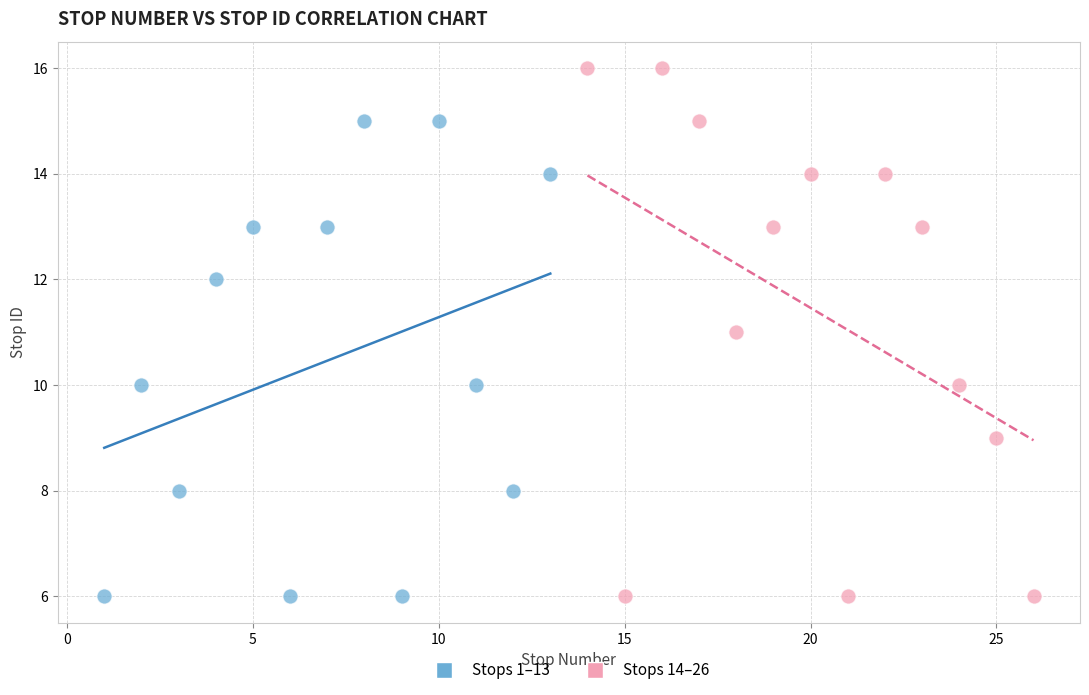

Which series contains the highest Y value?

Stops 14–26